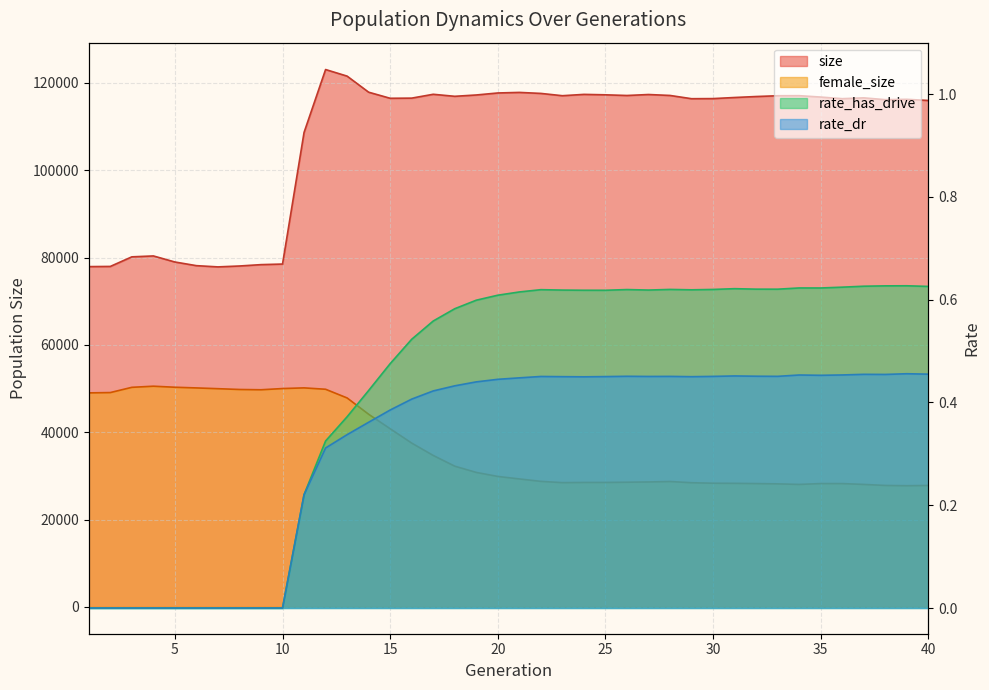

How many values in the female_size series are below 29868?

20